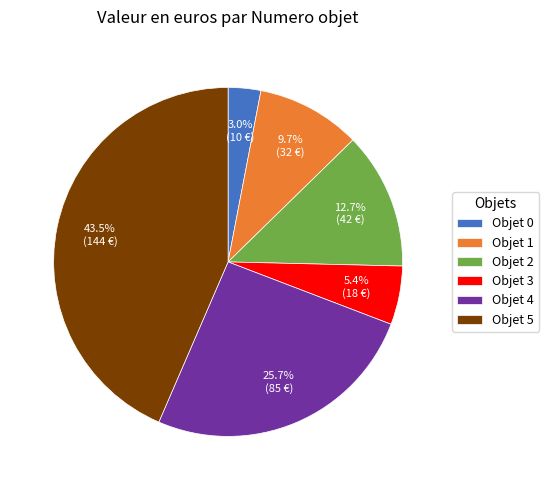

Is the sum of Objet 3 and Objet 0 greater than half?

No